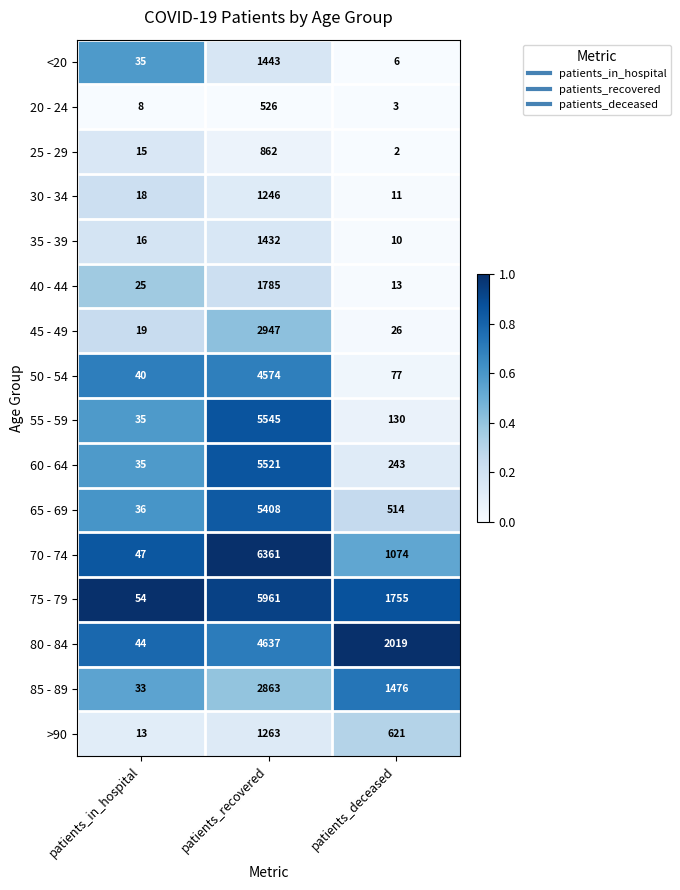

At patients_deceased, list the series in order from largest to smallest.

80 - 84, 75 - 79, 85 - 89, 70 - 74, >90, 65 - 69, 60 - 64, 55 - 59, 50 - 54, 45 - 49, 40 - 44, 30 - 34, 35 - 39, <20, 20 - 24, 25 - 29